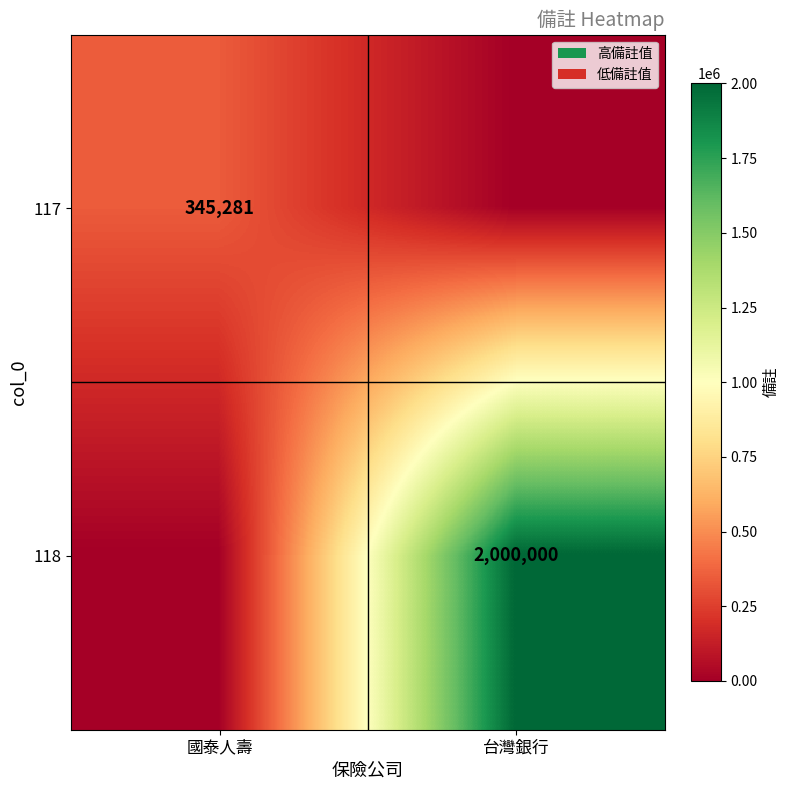

The value of 117 at 國泰人壽 is 619296. True or false?

False